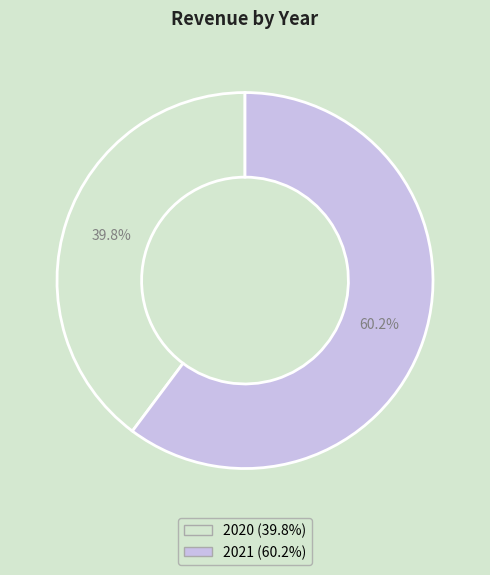

What is the largest slice in the pie chart?

2021